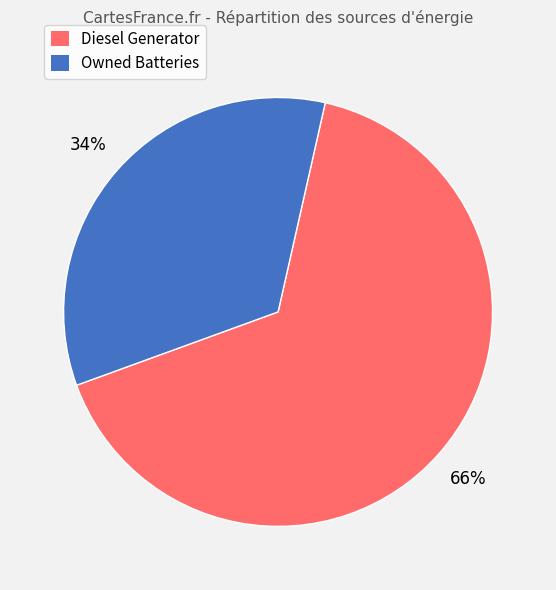

To the nearest percent, what is the difference between the largest and smallest slice percentages?

32%